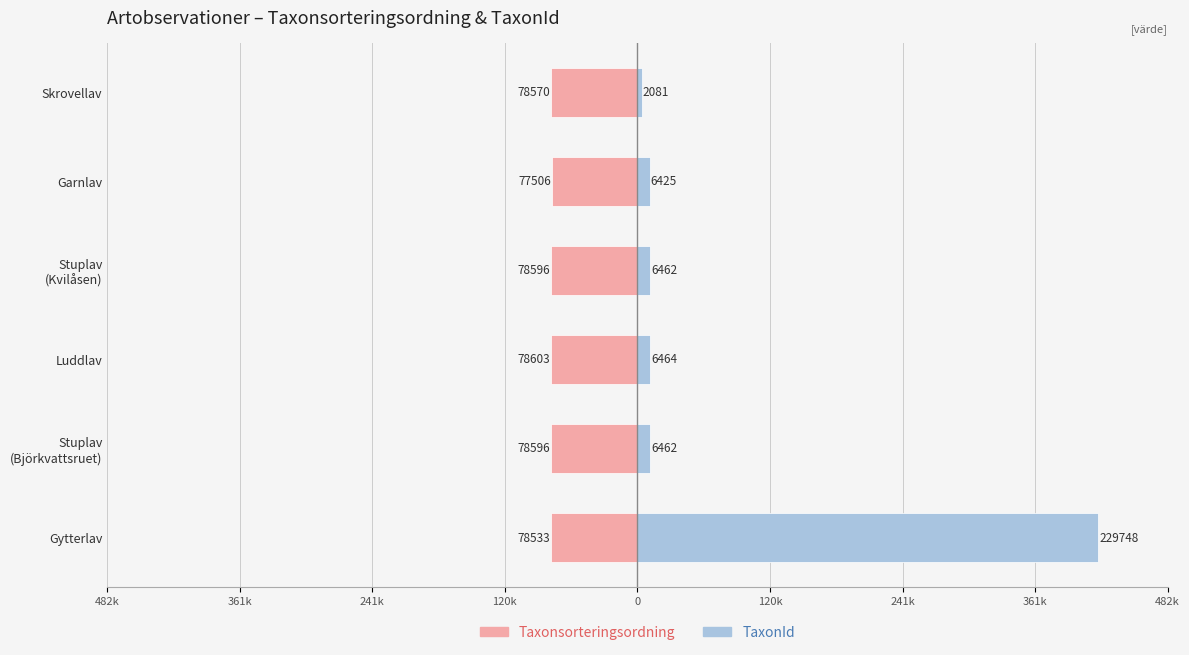

Are the bars grouped side by side (vs. stacked)?

Yes